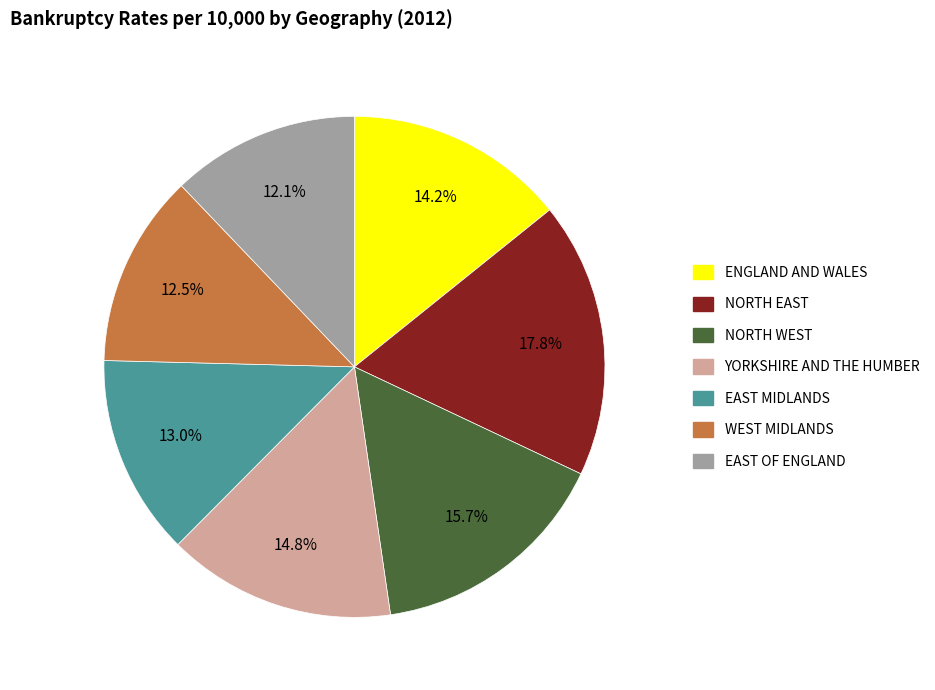

True or false: YORKSHIRE AND THE HUMBER accounts for 15% of the total.

True